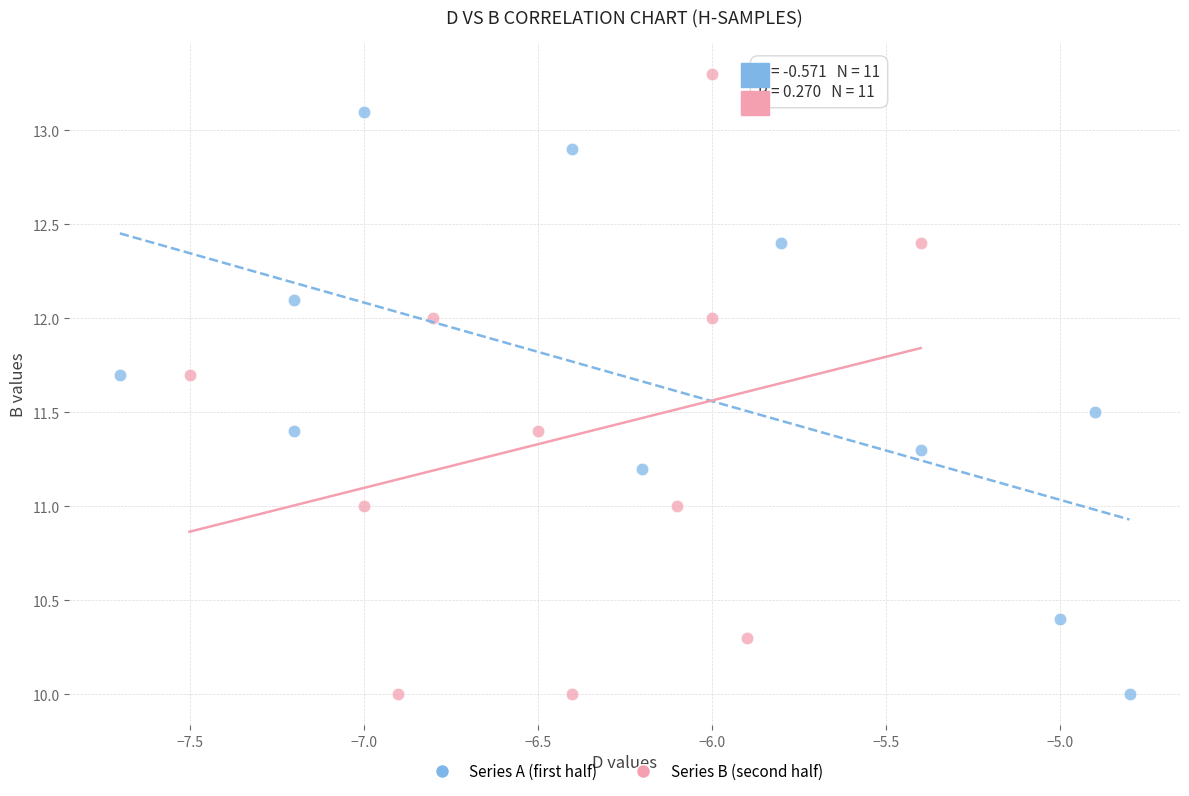

Which series reaches the maximum Y coordinate?

Series B (second half)